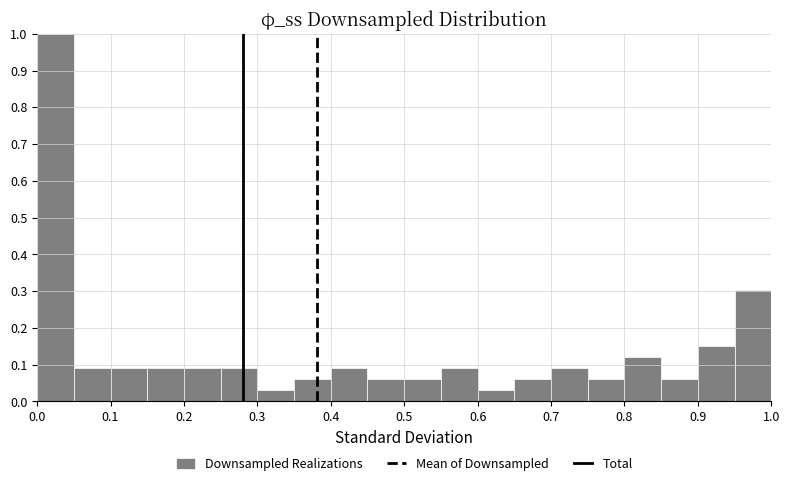

Reading left to right, list every bar in this chart as the range it spans on the x-axis followed by its height. The values are not printed on the chart, so give them approximately, as read against the axis.

0.00 to 0.05: 1.00
0.05 to 0.10: 0.09
0.10 to 0.15: 0.09
0.15 to 0.20: 0.09
0.20 to 0.25: 0.09
0.25 to 0.30: 0.09
0.30 to 0.35: 0.03
0.35 to 0.40: 0.06
0.40 to 0.45: 0.09
0.45 to 0.50: 0.06
0.50 to 0.55: 0.06
0.55 to 0.60: 0.09
0.60 to 0.65: 0.03
0.65 to 0.70: 0.06
0.70 to 0.75: 0.09
0.75 to 0.80: 0.06
0.80 to 0.85: 0.12
0.85 to 0.90: 0.06
0.90 to 0.95: 0.15
0.95 to 1.00: 0.30